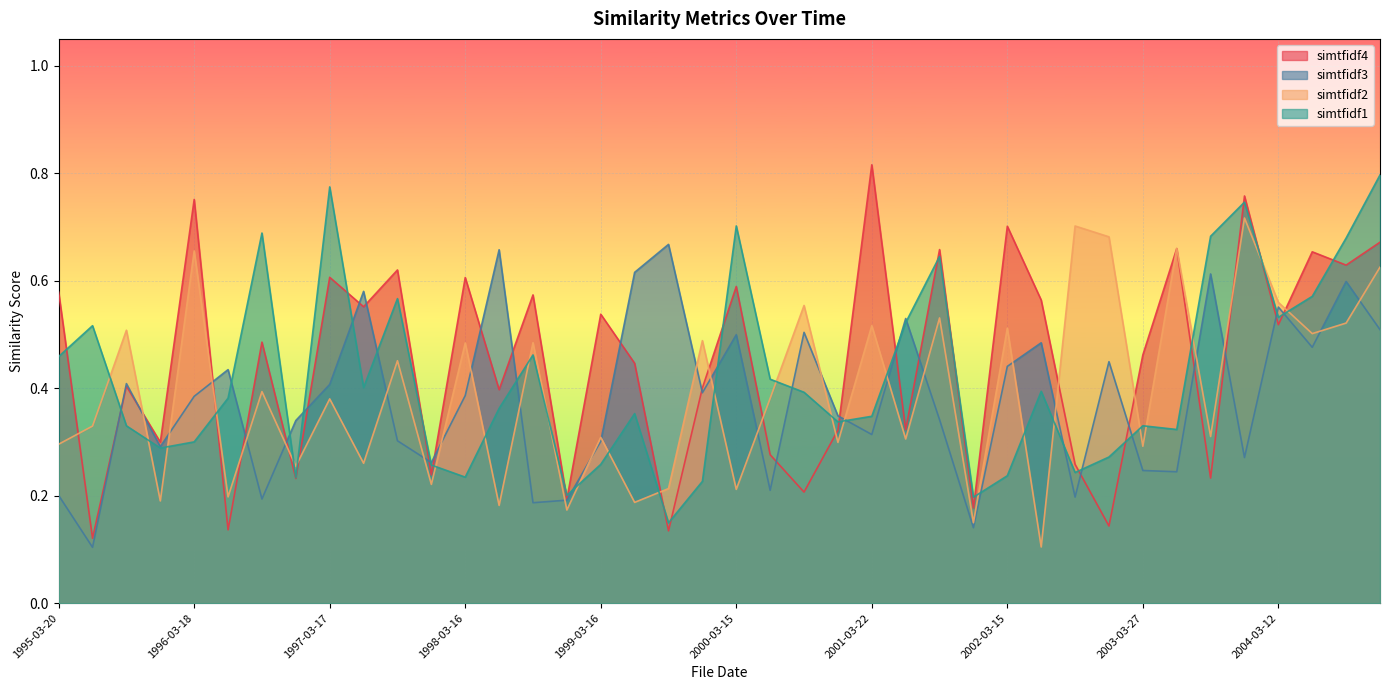

What is the value of the simtfidf4 point at the 6th from the left?

0.1